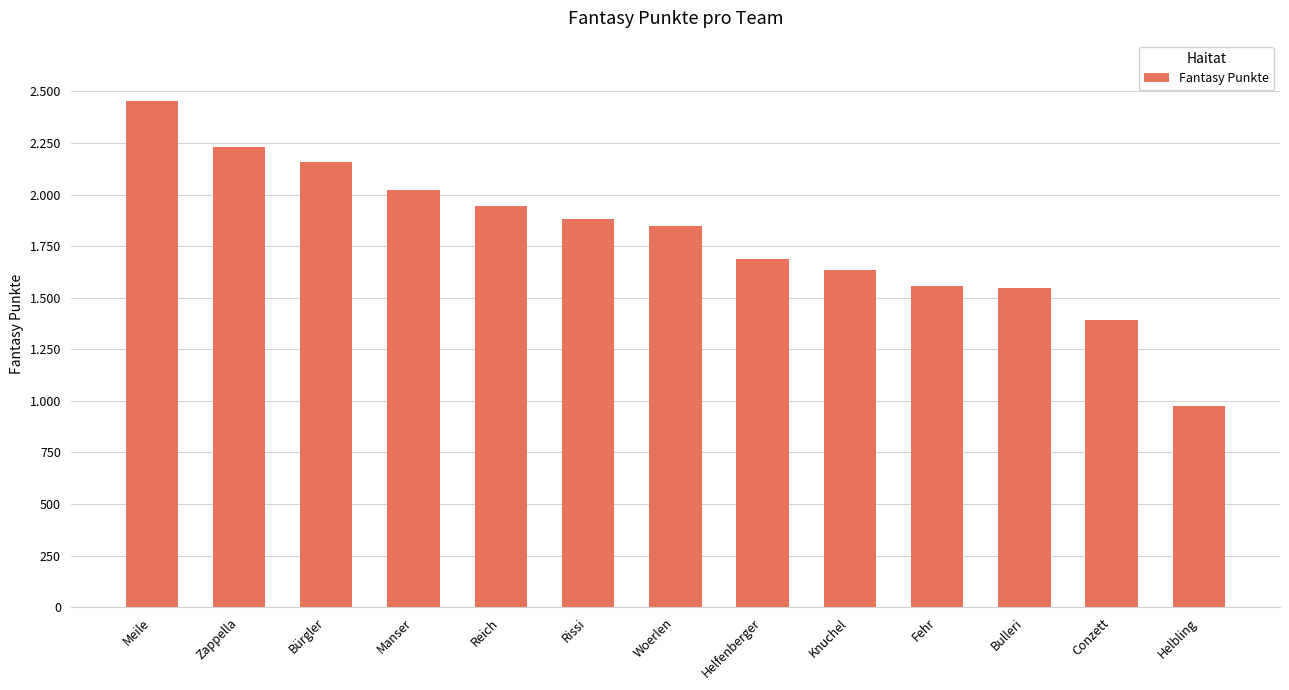

What is the change in value from Meile to Rissi?

-569